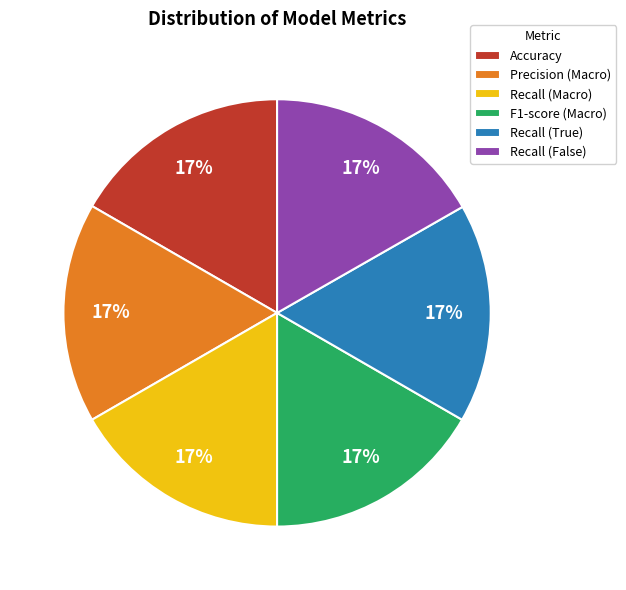

To the nearest percent, what is the combined percentage of Recall (False) and Accuracy?

33%